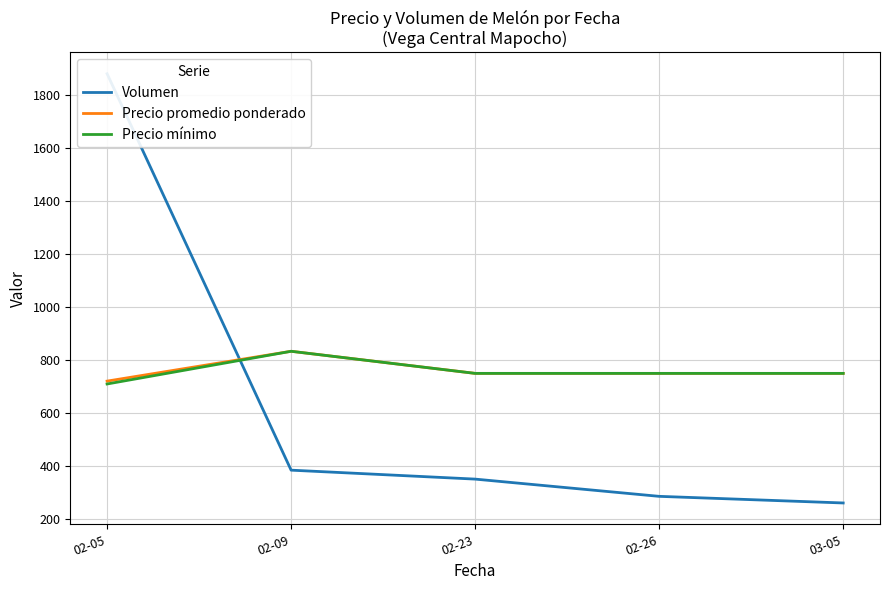

What is the value of the Precio promedio ponderado point at the 4th from the left?

750.0